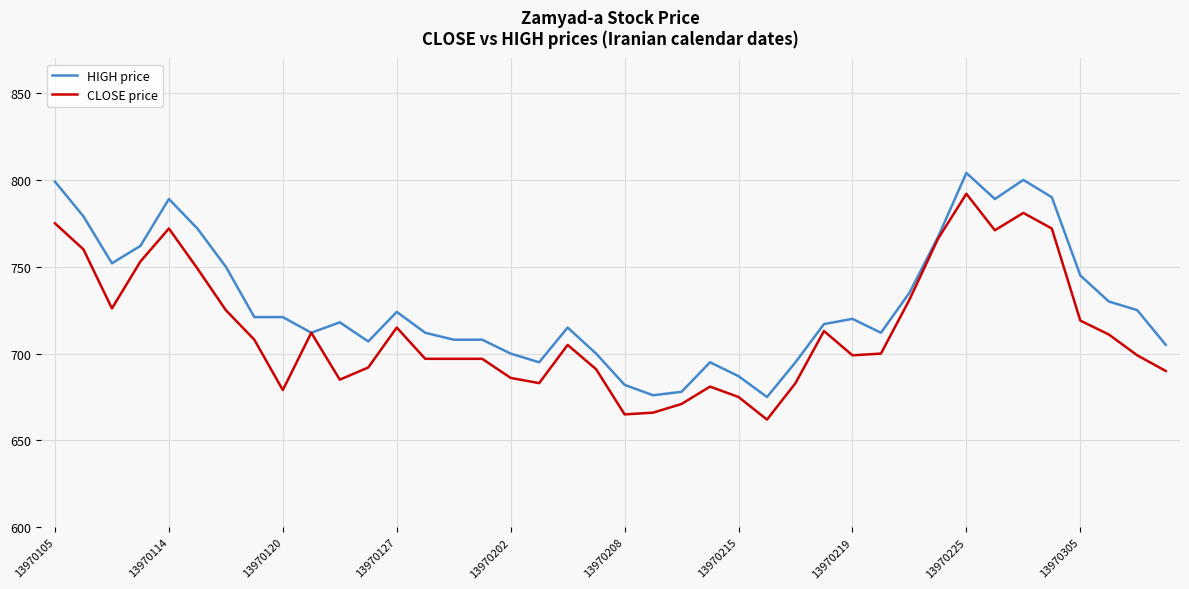

Rank the series by their maximum value, from highest to lowest.

HIGH price, CLOSE price